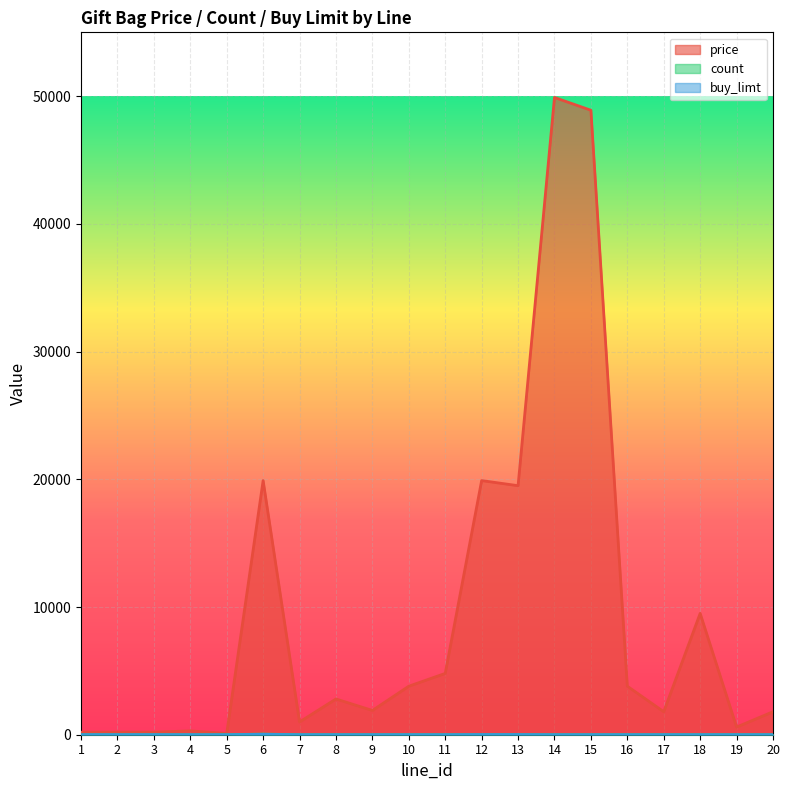

What is the sum of all buy_limt values?

63